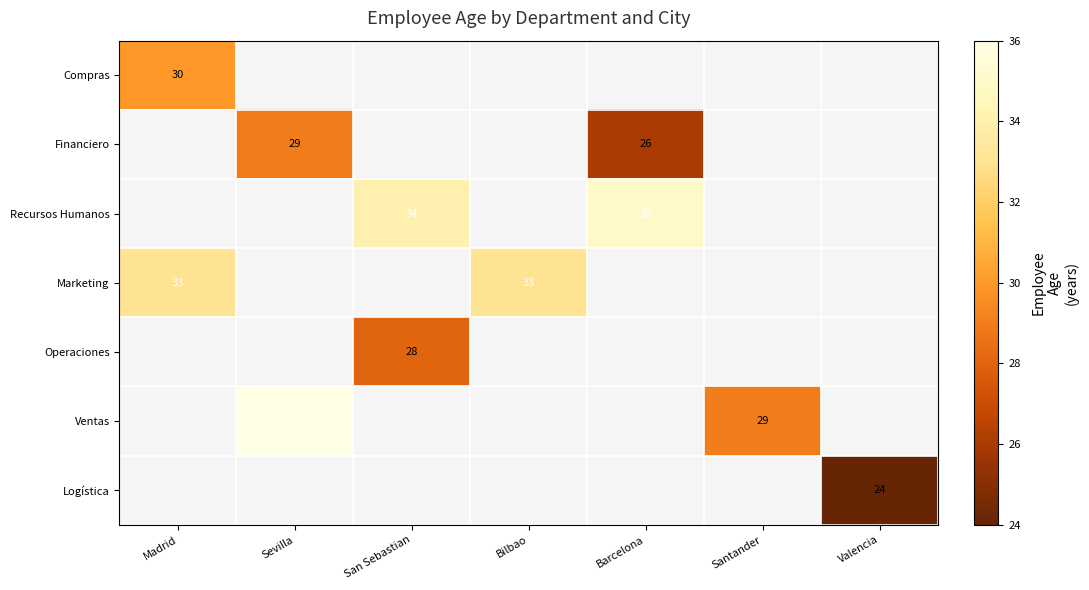

The Financiero series shows 35 at Barcelona. True or false?

False